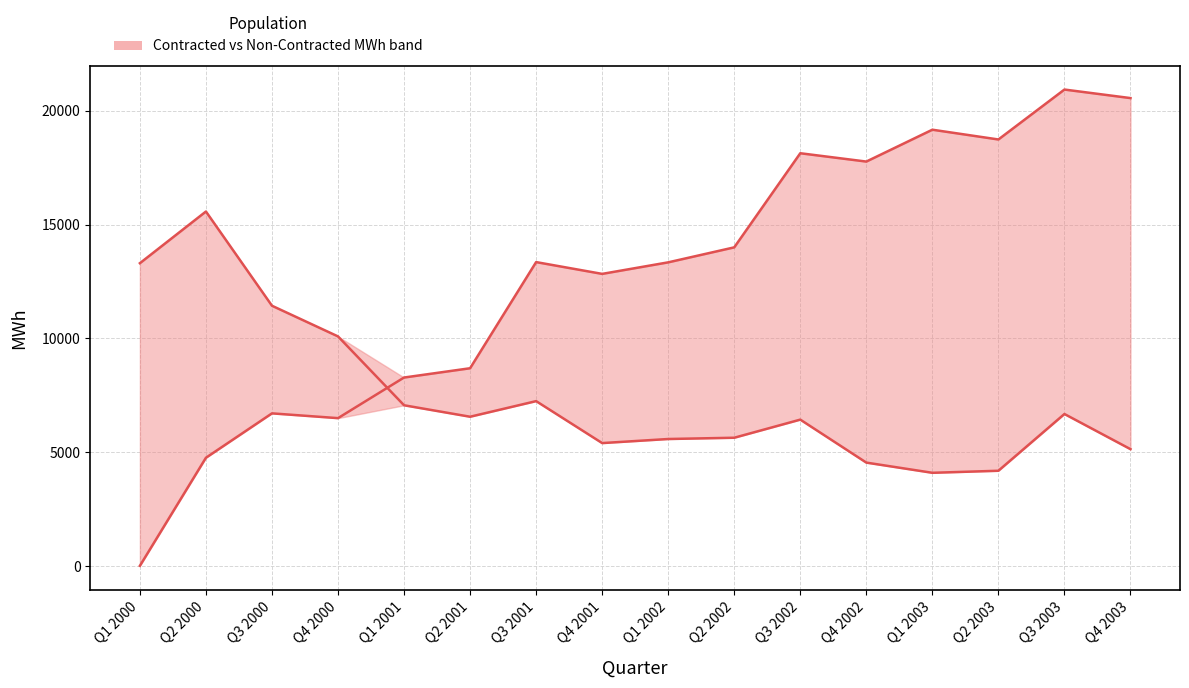

How many intersections are there between Non-Contracted MWh (upper/lower boundary) and Contracted MWh (upper/lower boundary)?

1